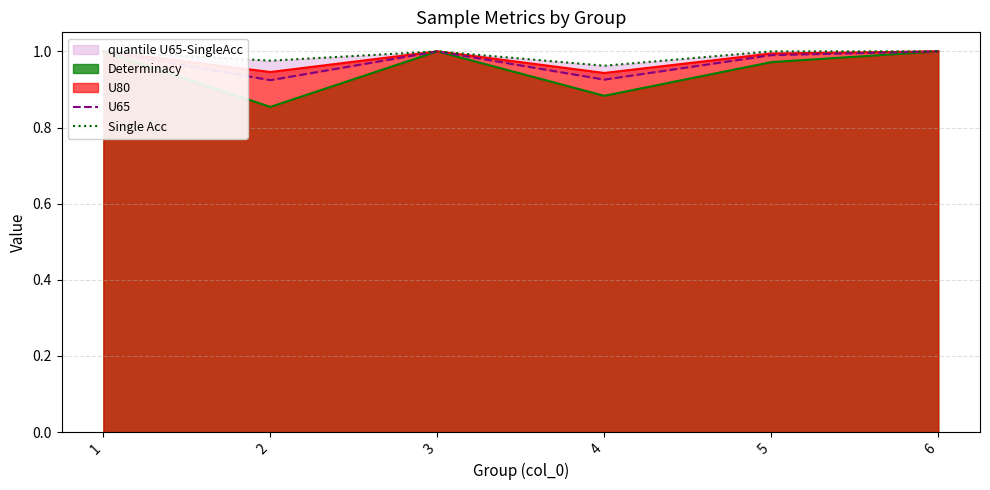

Where is the first local minimum for U65?

2